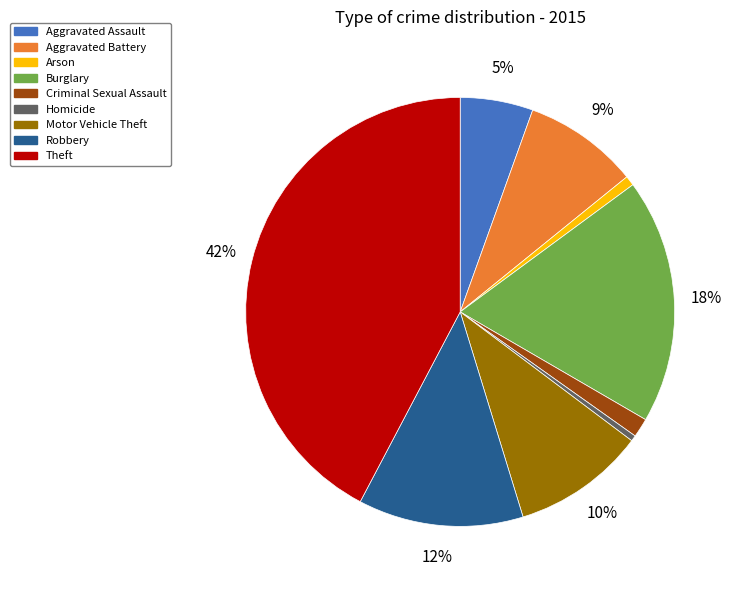

Does Aggravated Battery account for over 50% of the chart?

No